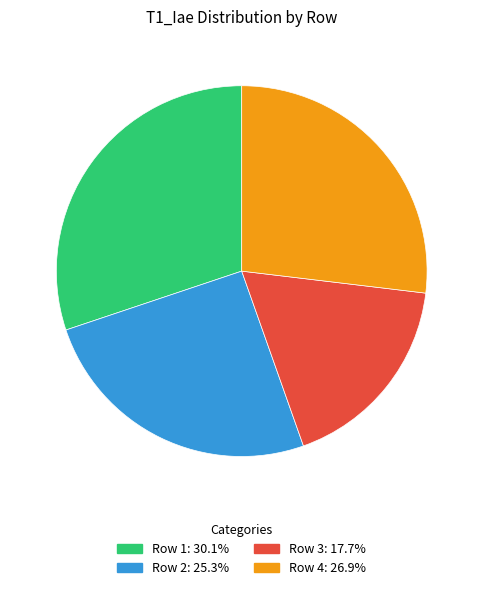

Does Row 4 represent more than half of the total?

No